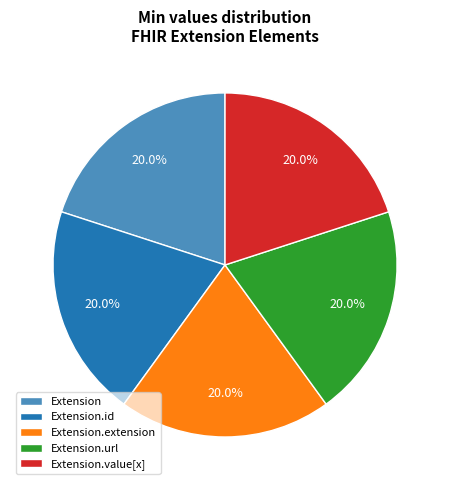

Does Extension.extension represent more than half of the total?

No